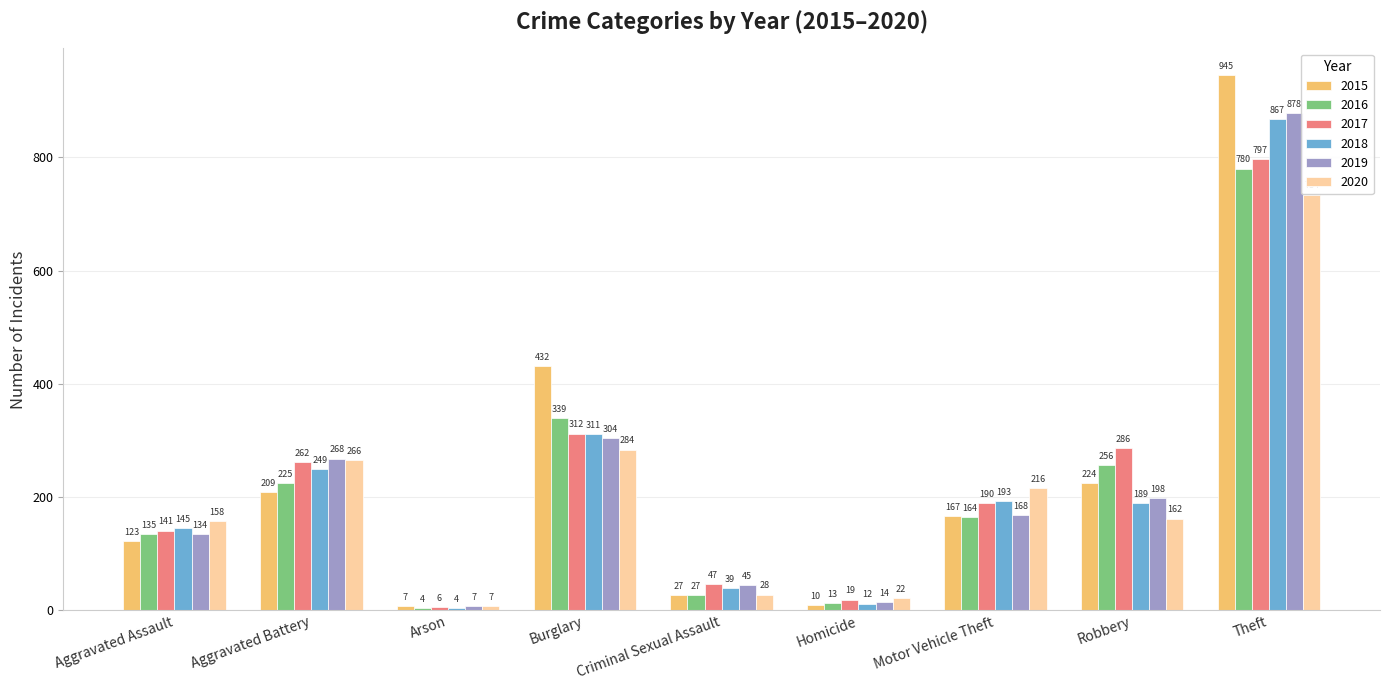

The 2020 series shows 395 at Aggravated Battery. True or false?

False